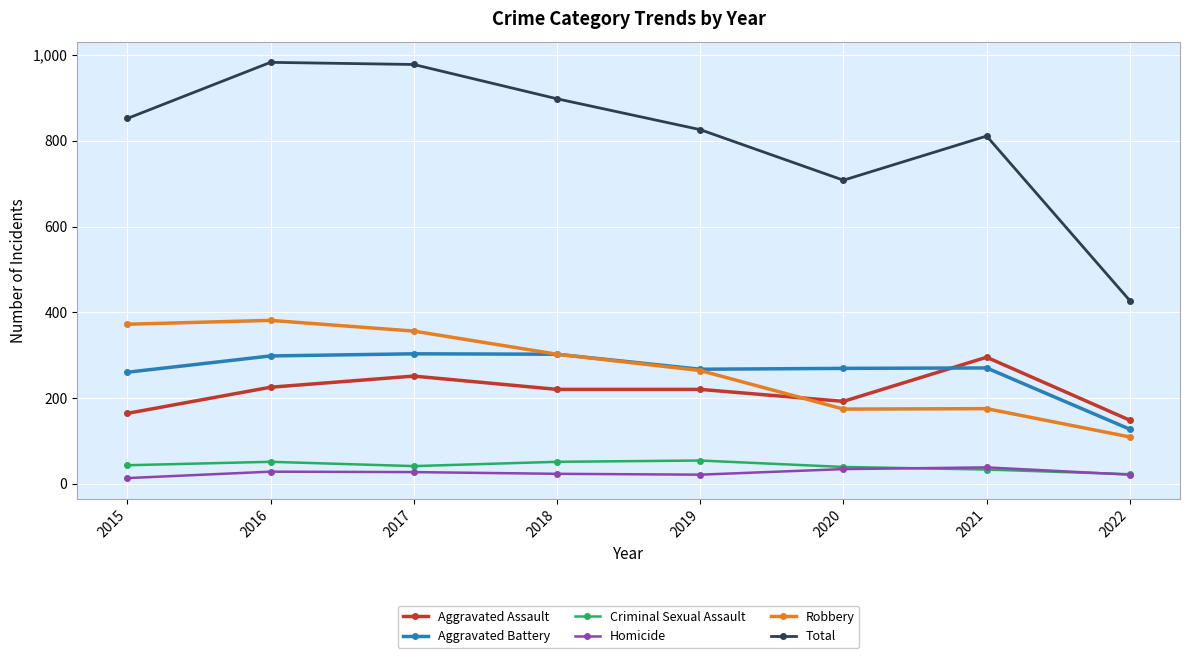

What is the value of the Aggravated Battery point at the 3rd from the left?

303